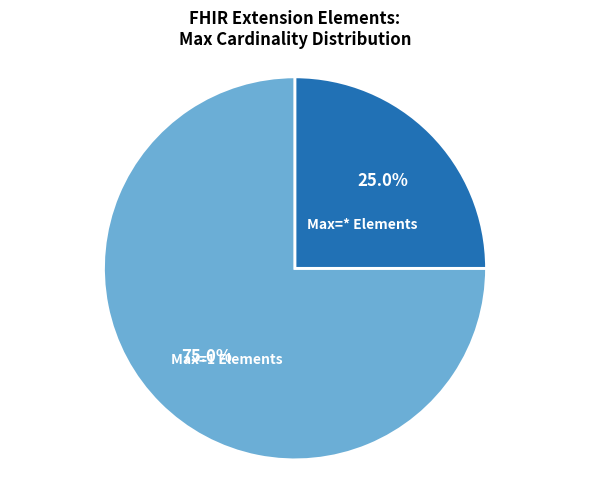

How many slices are in this pie chart?

2